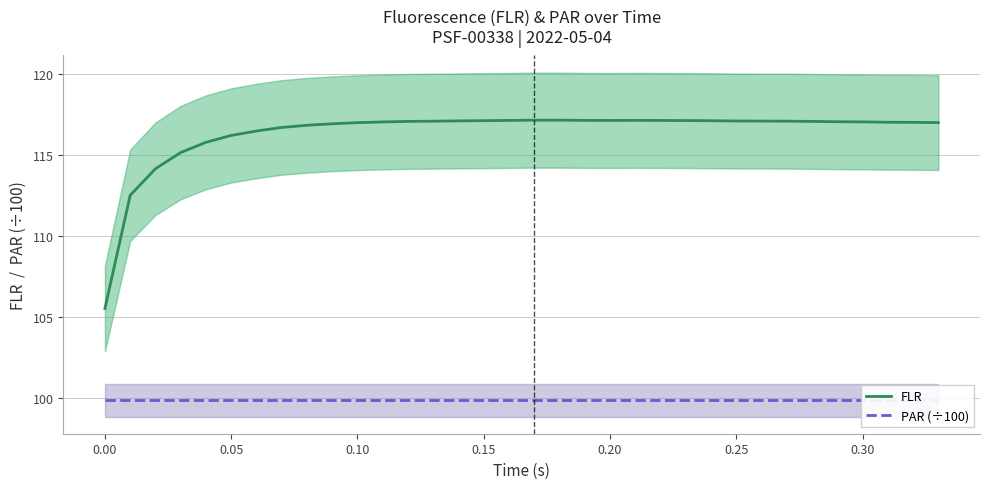

What is the maximum value for FLR?

117.2